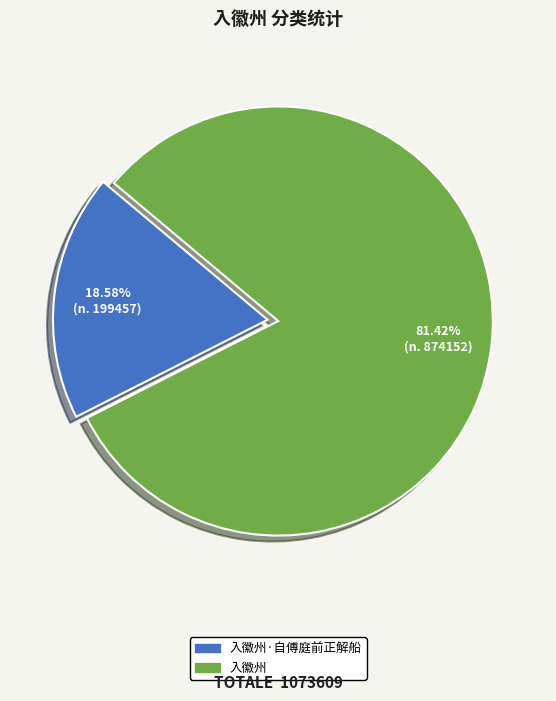

Count the number of slices in the pie.

2